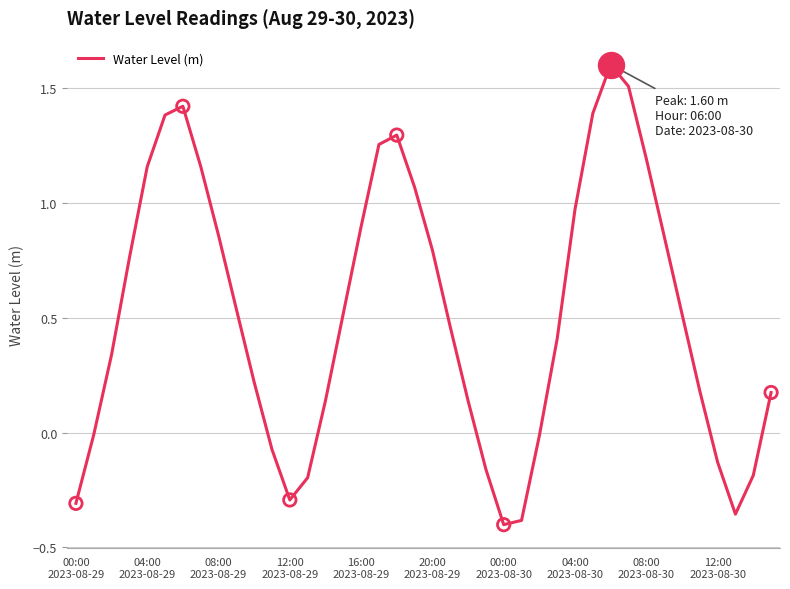

What is the maximum value shown in the chart?

1.6